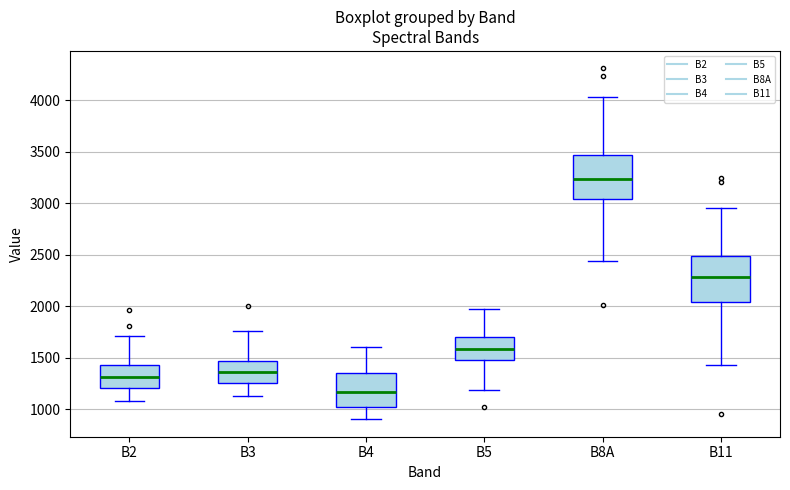

Which box has the highest median line?

B8A